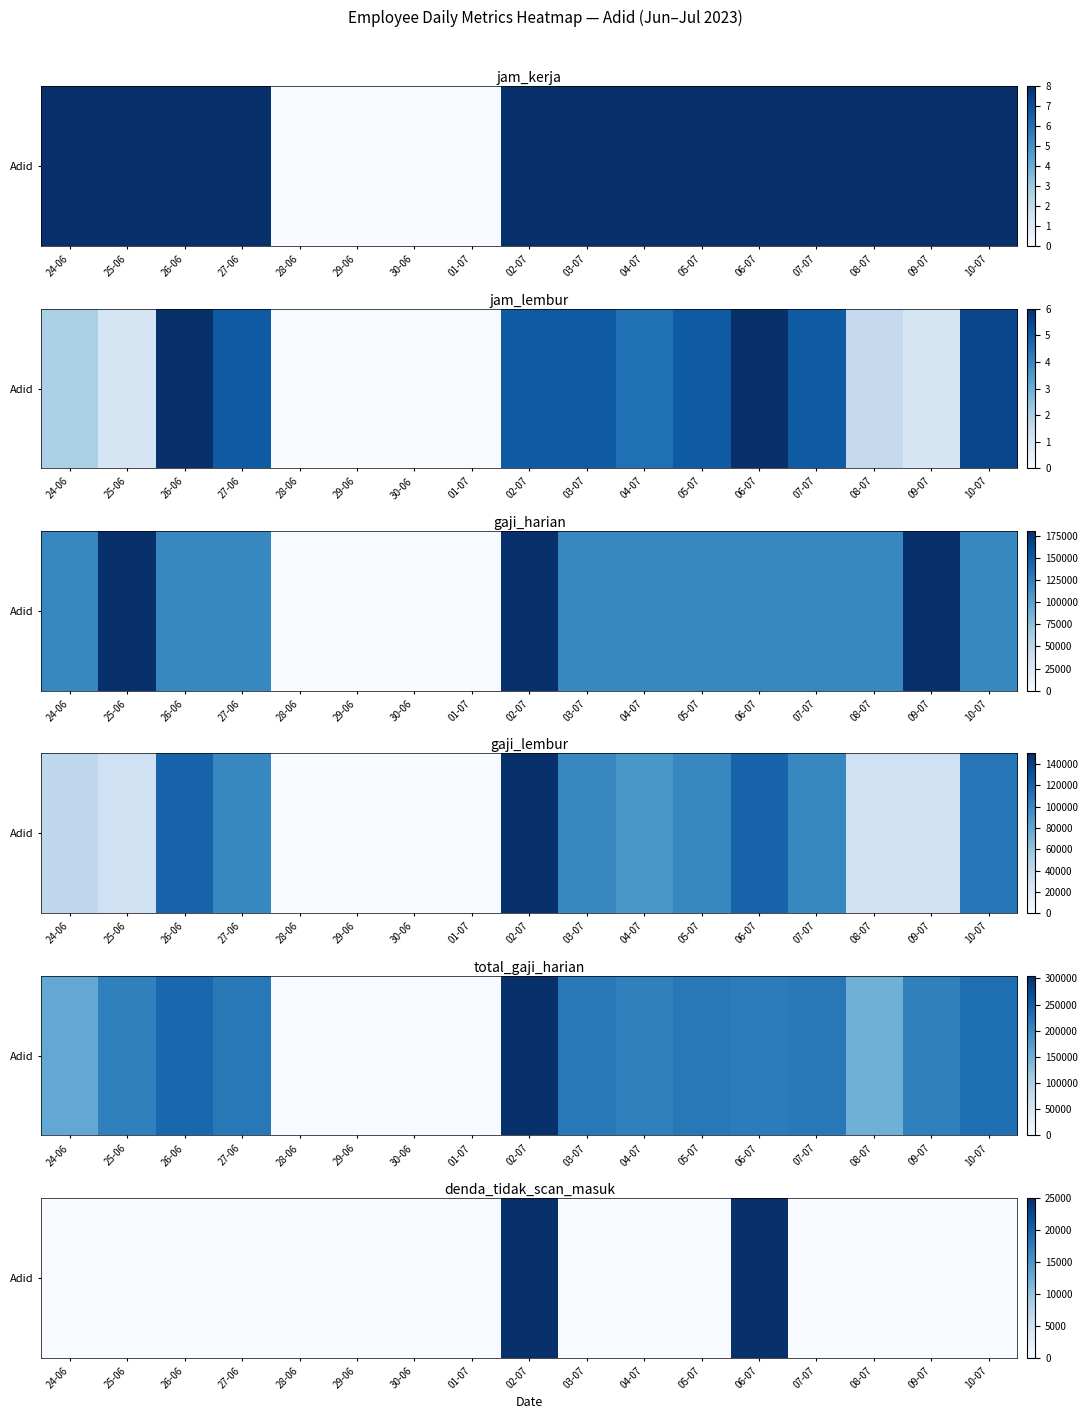

Count the number of categories in the chart.

17